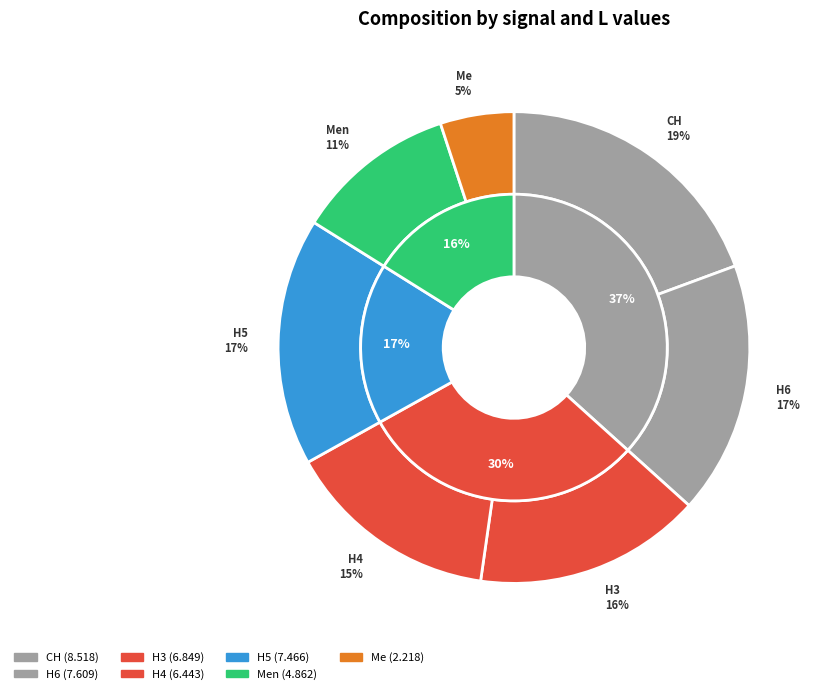

What is the change in value from CH to H6?

-0.9